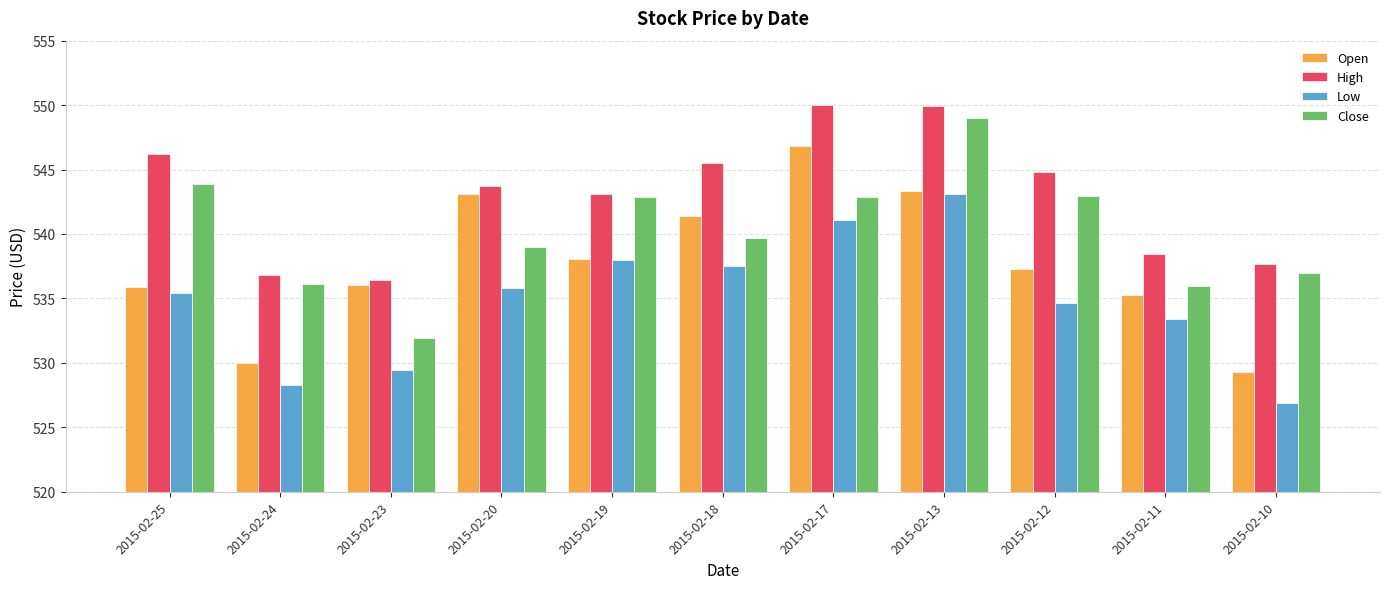

What is the greatest value displayed?

550.0